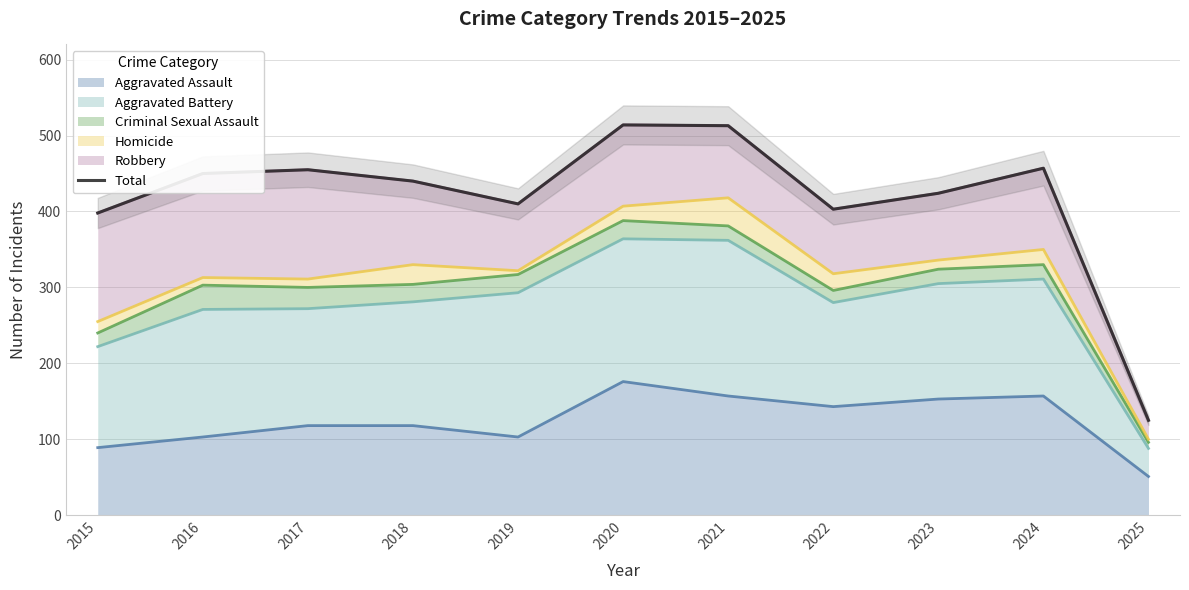

Reading left to right, extract all data points from this chart.

398	450	455	440	410	514	513	403	424	457	125